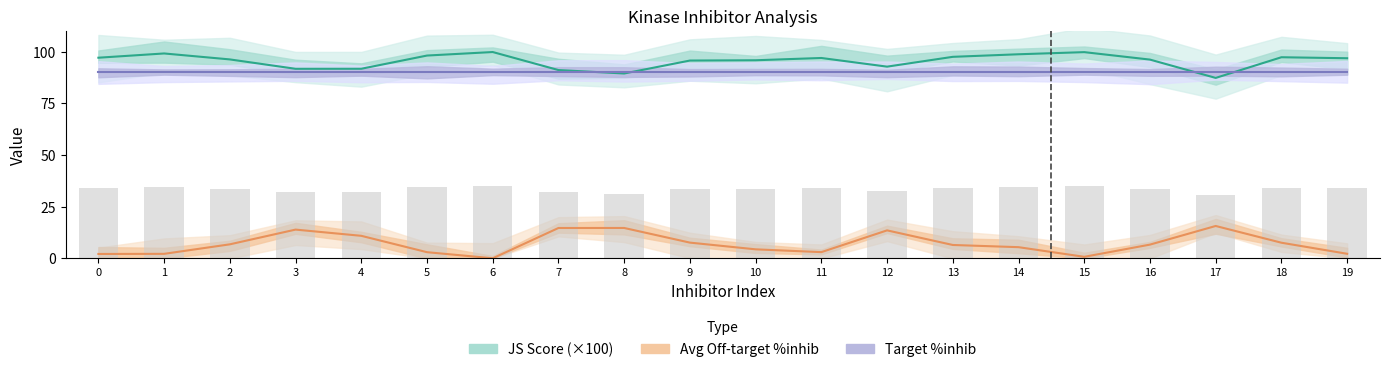

What is the highest value of the Avg Off-target %inhib series?

15.7